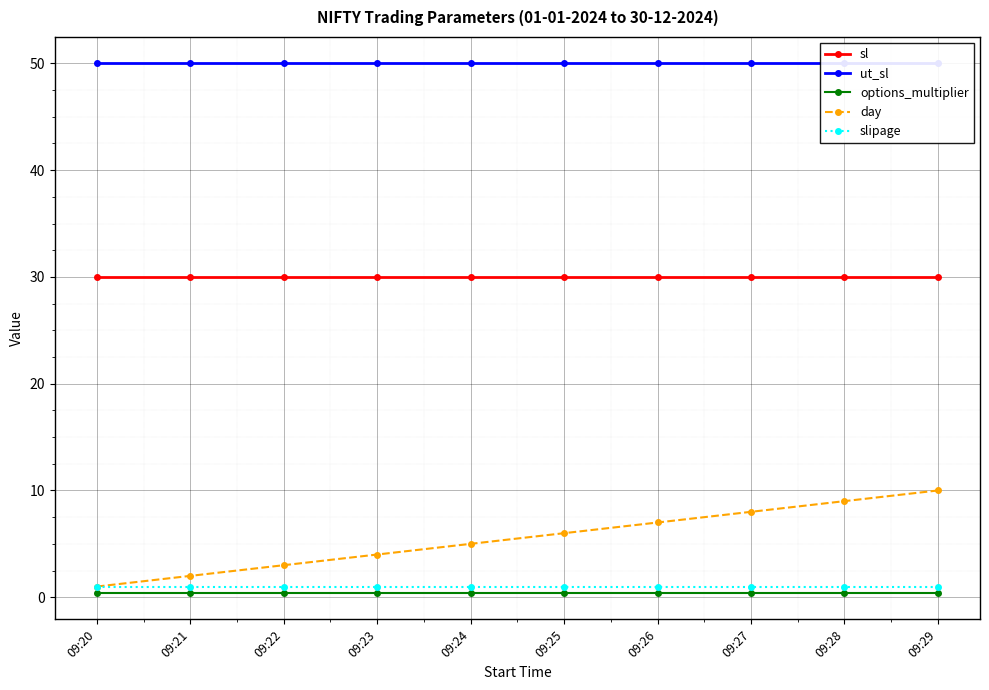

At which label does slipage reach its minimum?

09:20